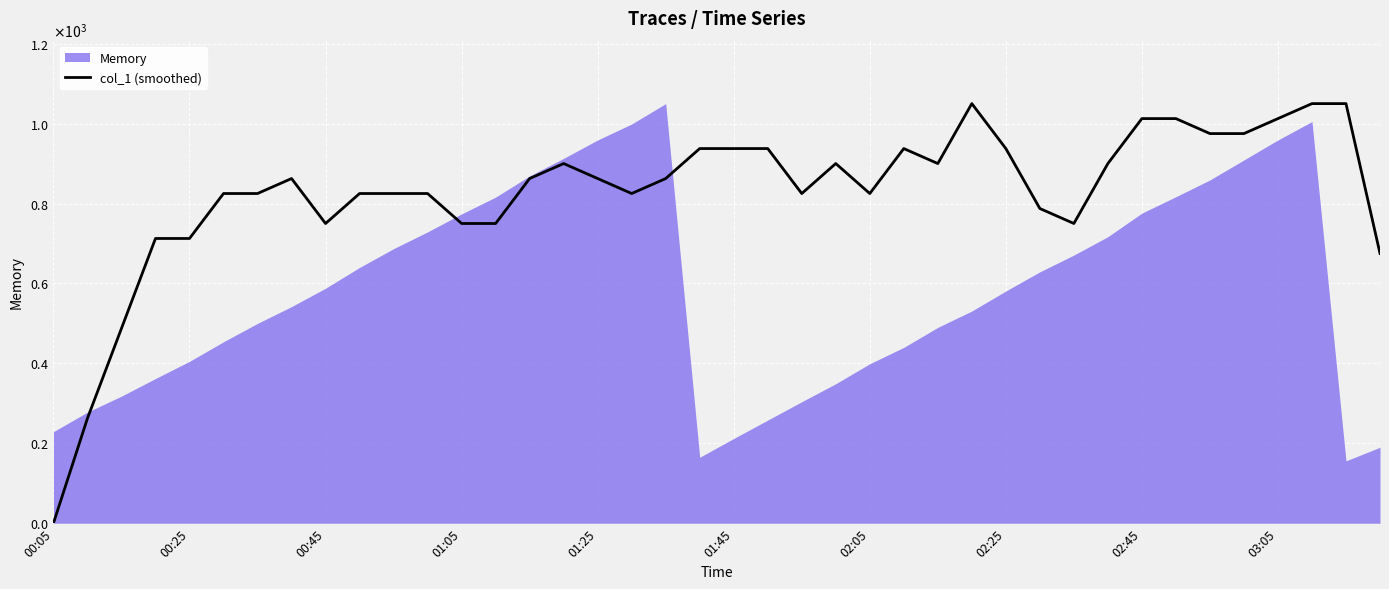

What is the maximum value shown in the chart?

1050.0